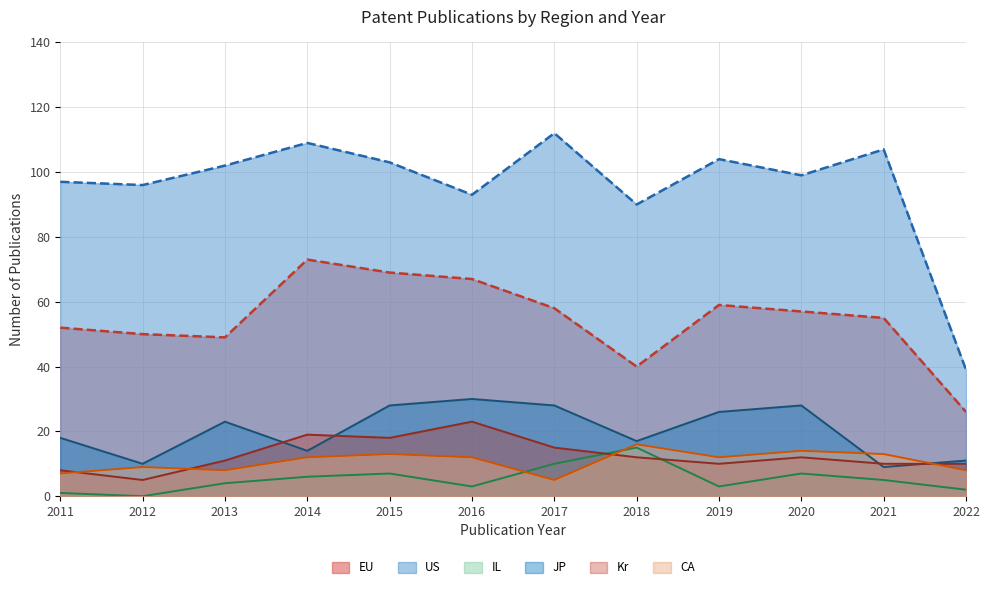

Between 2013 and 2018, which series saw the biggest shift?

US (line)